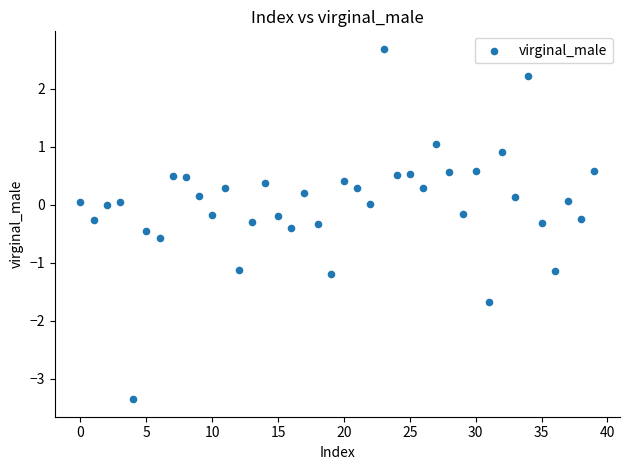

What is the range of Y values (max minus min)?

6.0